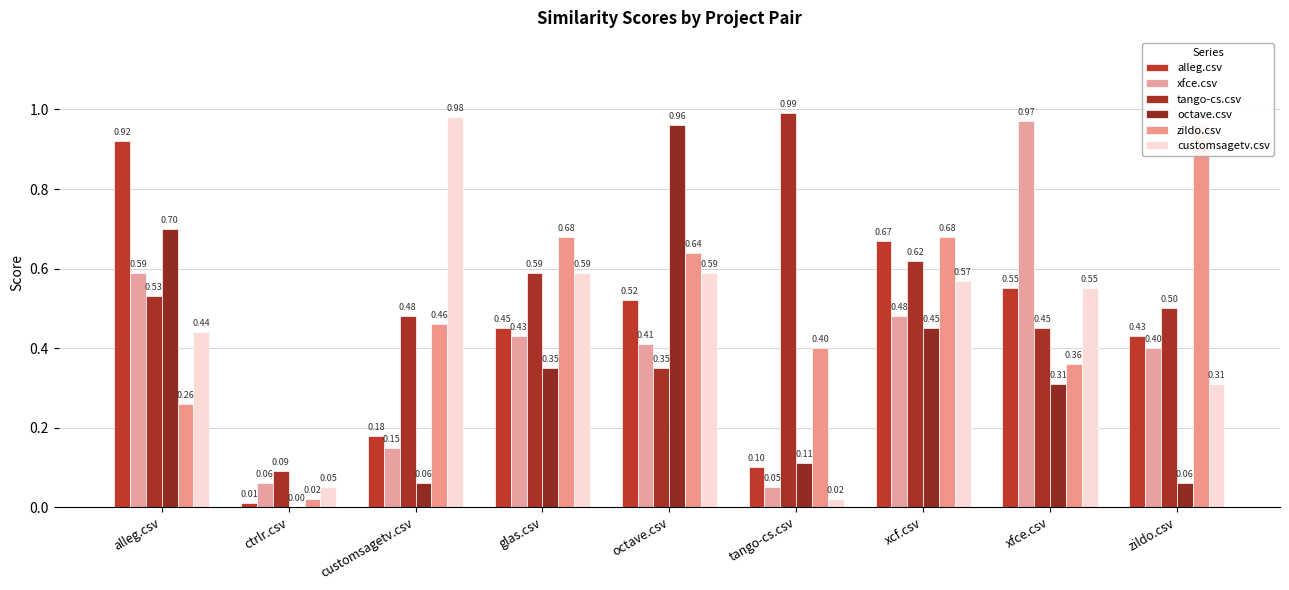

What is the difference between the xfce.csv values at customsagetv.csv and tango-cs.csv?

0.1